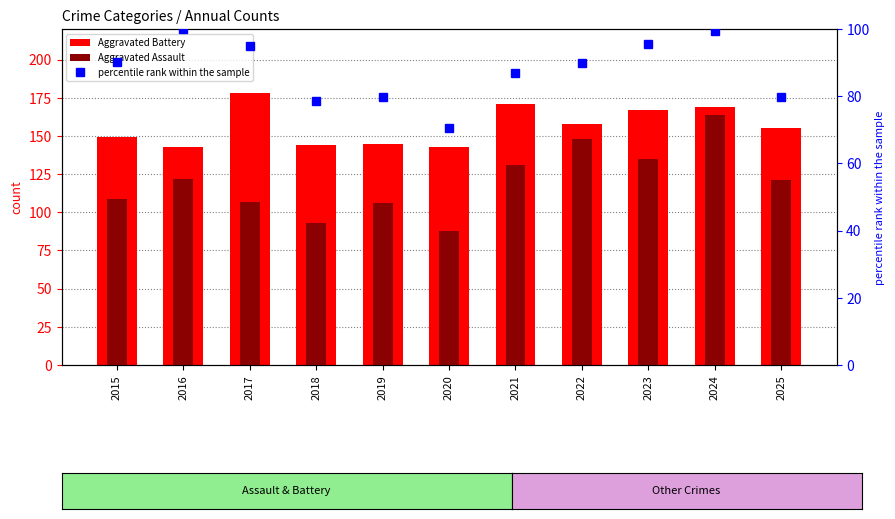

At which label does Aggravated Assault reach its minimum?

2020